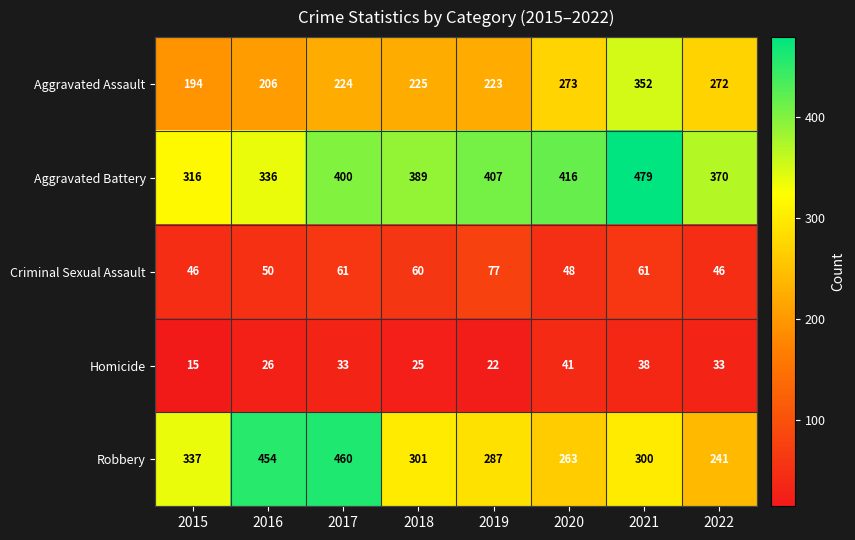

Which label corresponds to the smallest value in the chart?

2015